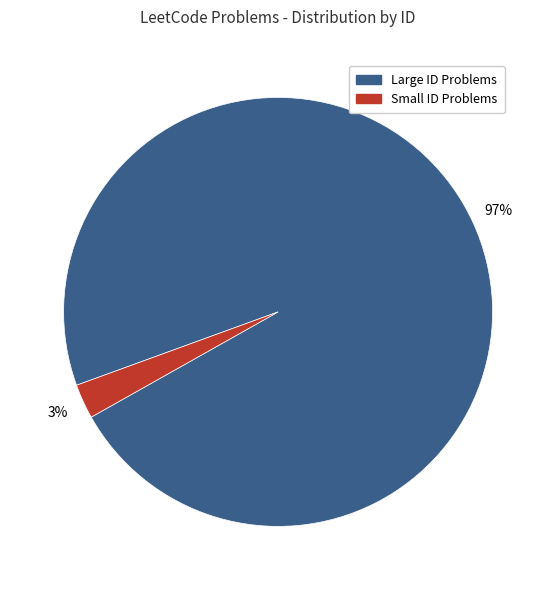

The Large ID Problems slice represents 97% of the pie. True or false?

True